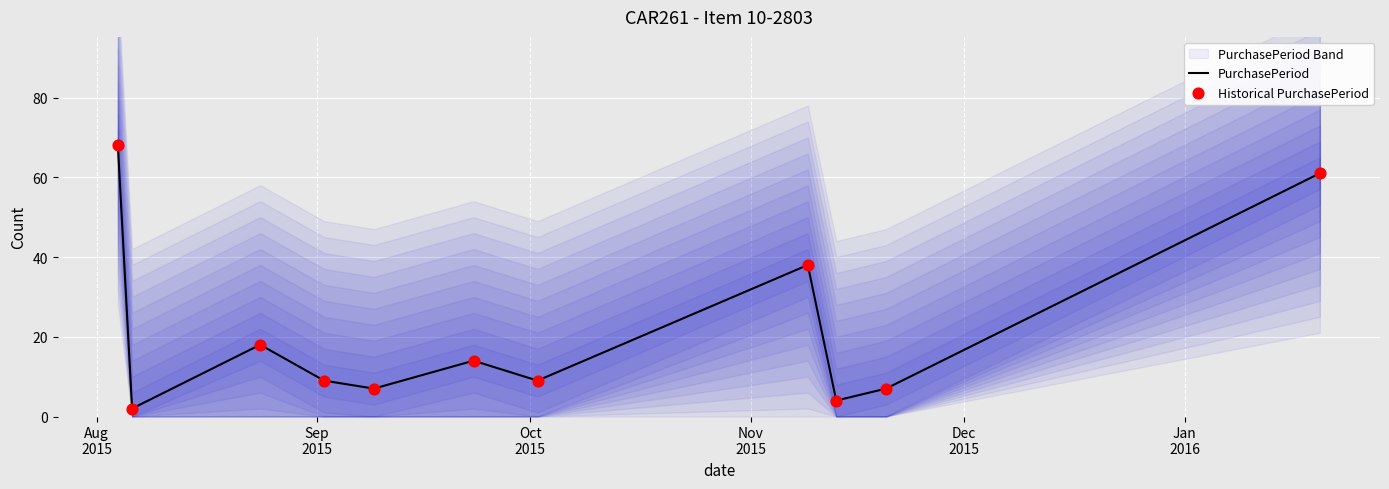

What are all the series names shown in the legend?

PurchasePeriod, Historical PurchasePeriod